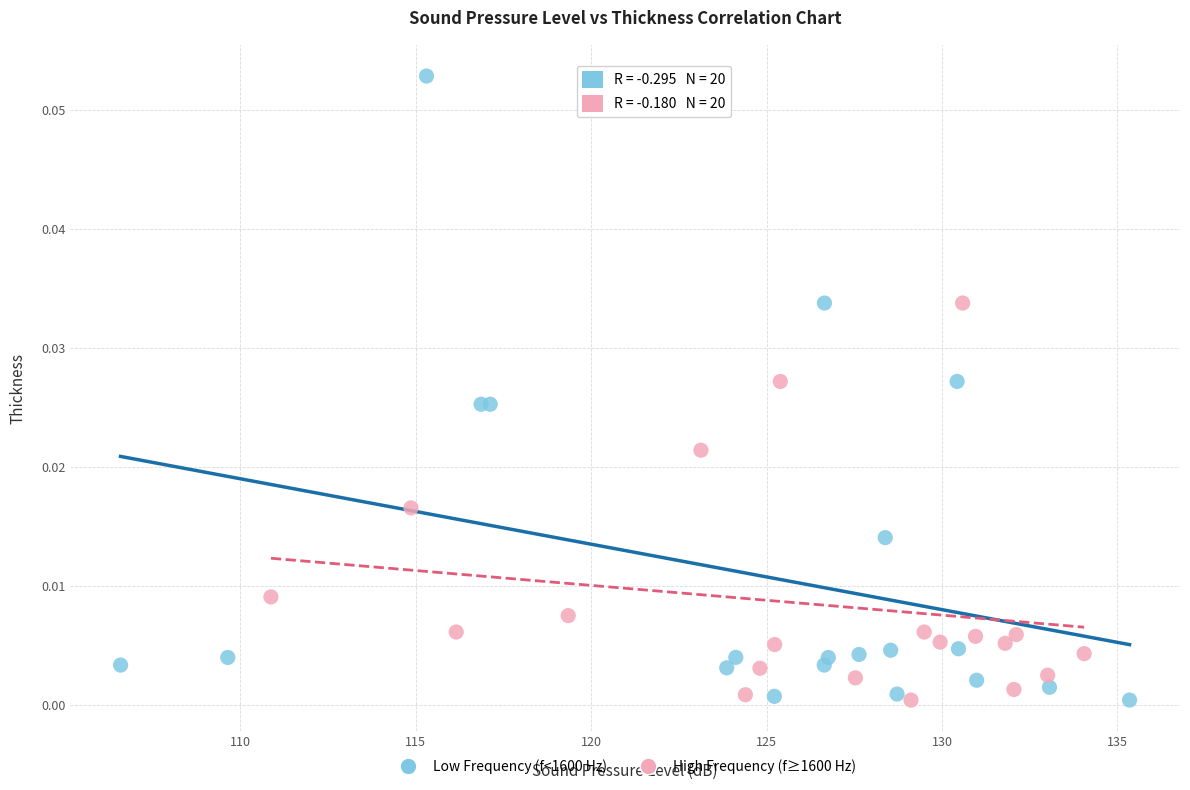

Which series contains the highest Y value?

Low Frequency (f<1600 Hz)